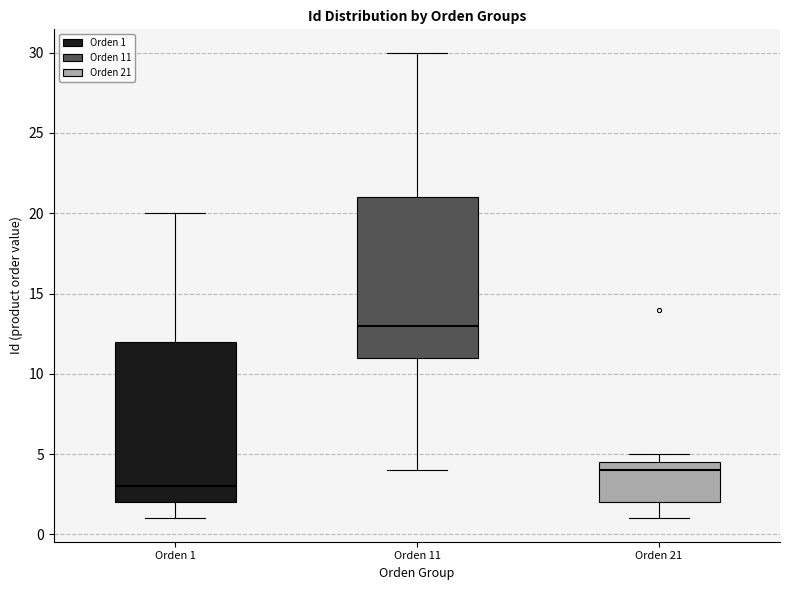

Which box's median line is the highest?

Orden 11